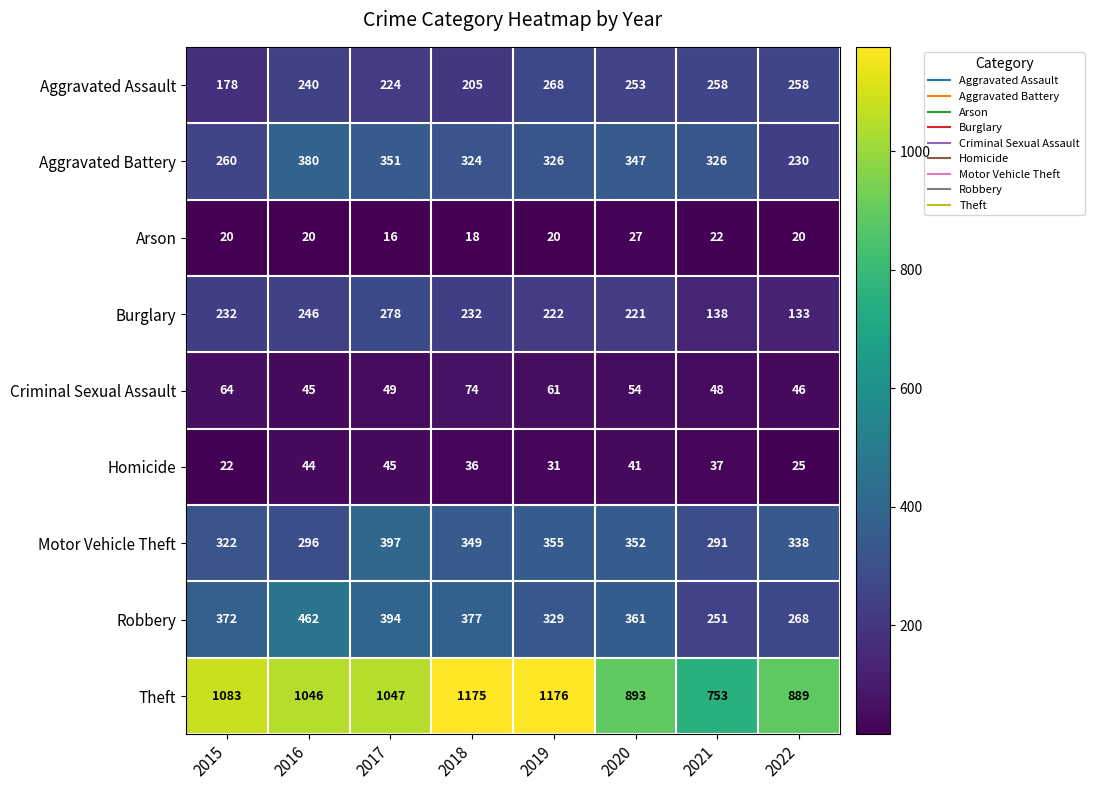

At how many categories does at least one series exceed 56?

8